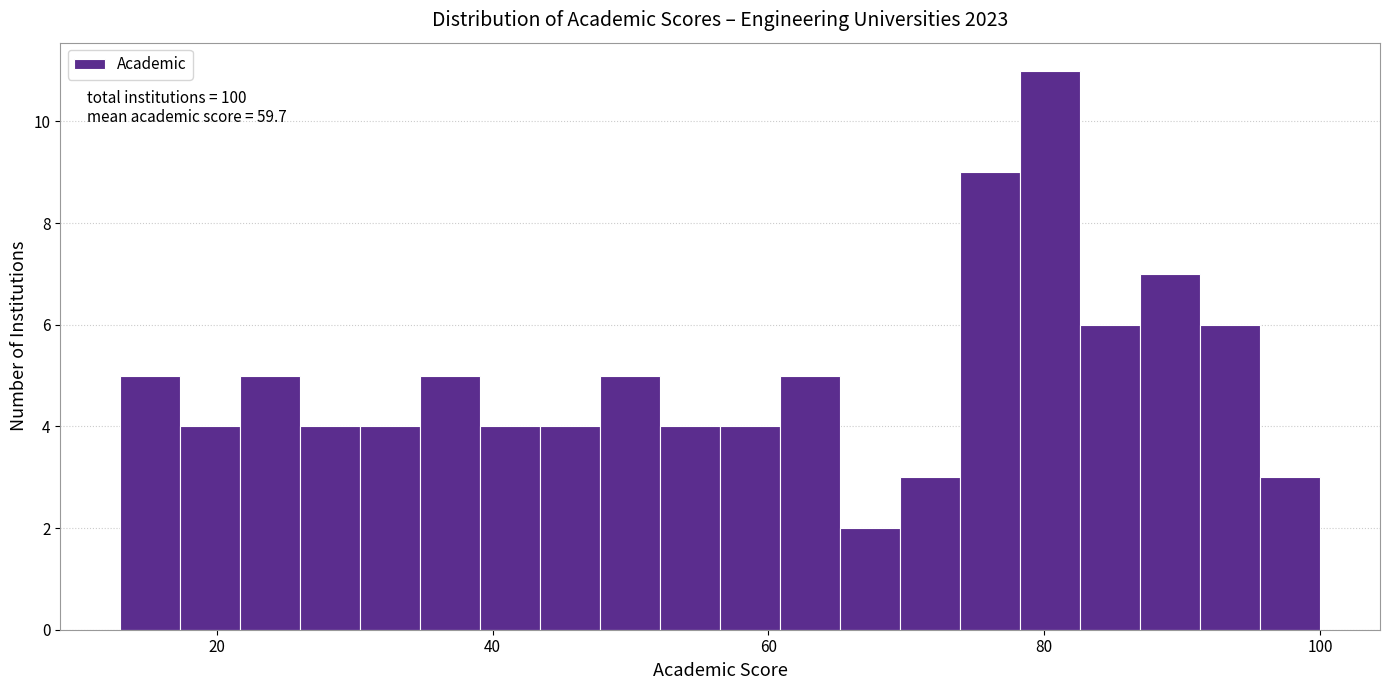

Around what value on the x-axis is the tallest bar? Give the approximate position of its centre, as read against the axis.

80